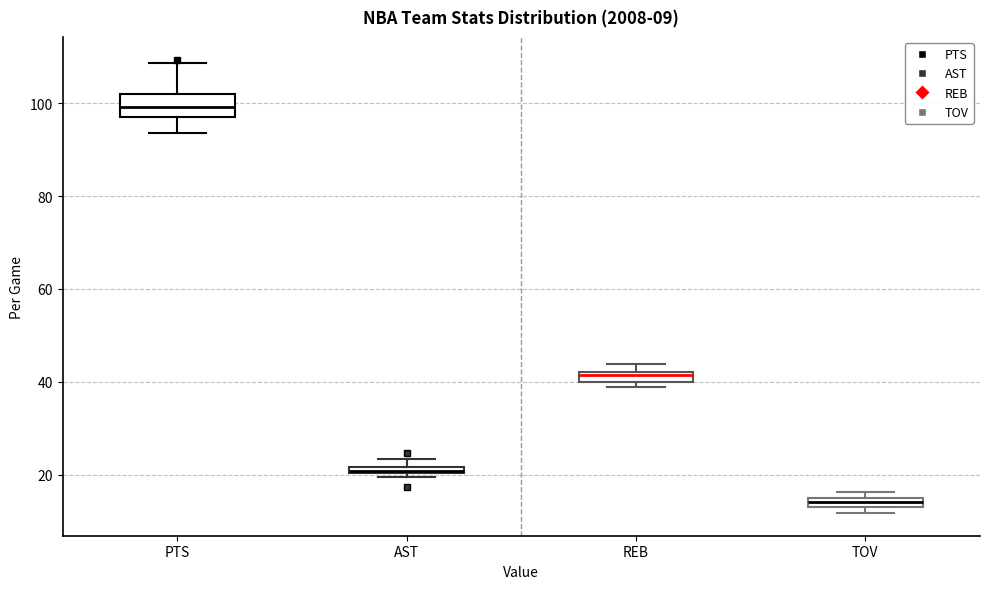

Comparing the boxes themselves (not the whiskers), which one is the tallest?

PTS